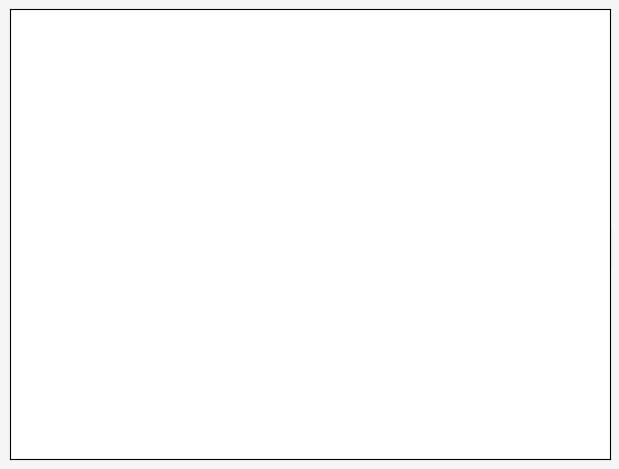

To the nearest percent, what is the average slice percentage?

50%